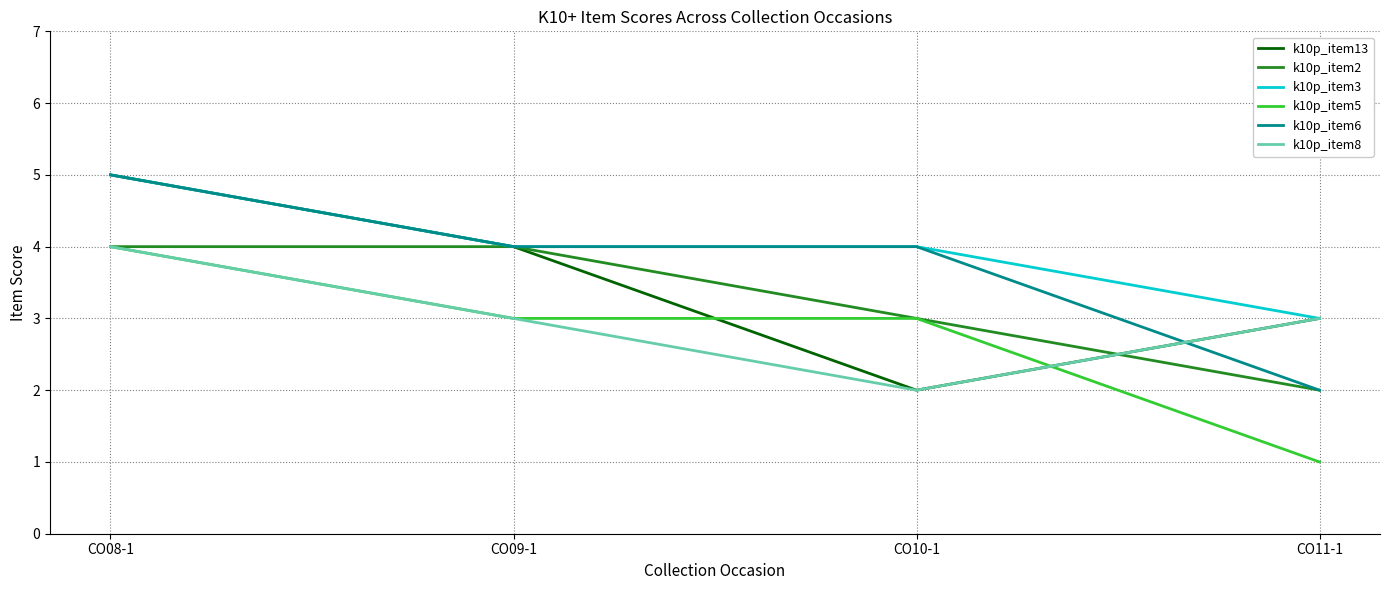

Rank the series by their average value, from lowest to highest.

k10p_item5, k10p_item8, k10p_item2, k10p_item13, k10p_item6, k10p_item3